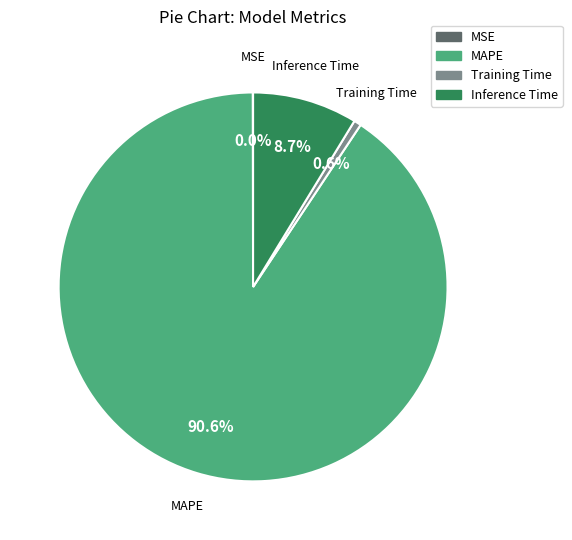

Approximately how many times larger is the value at MAPE compared to Inference Time?

10.4